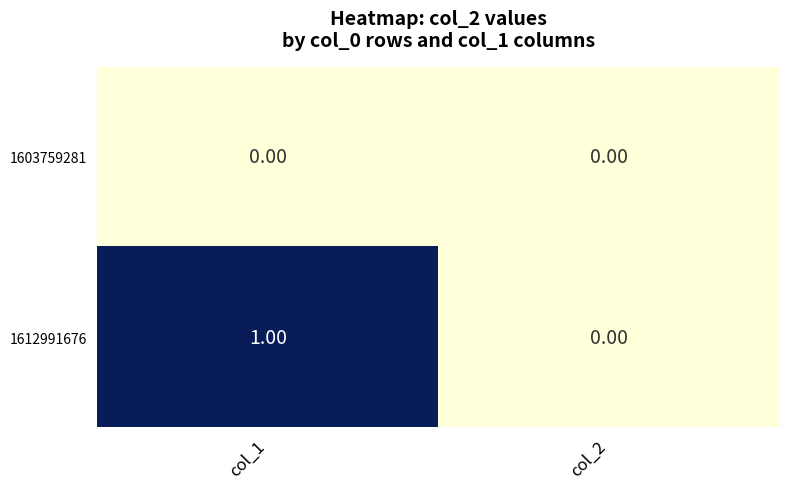

Which series has the widest spread of values?

1612991676